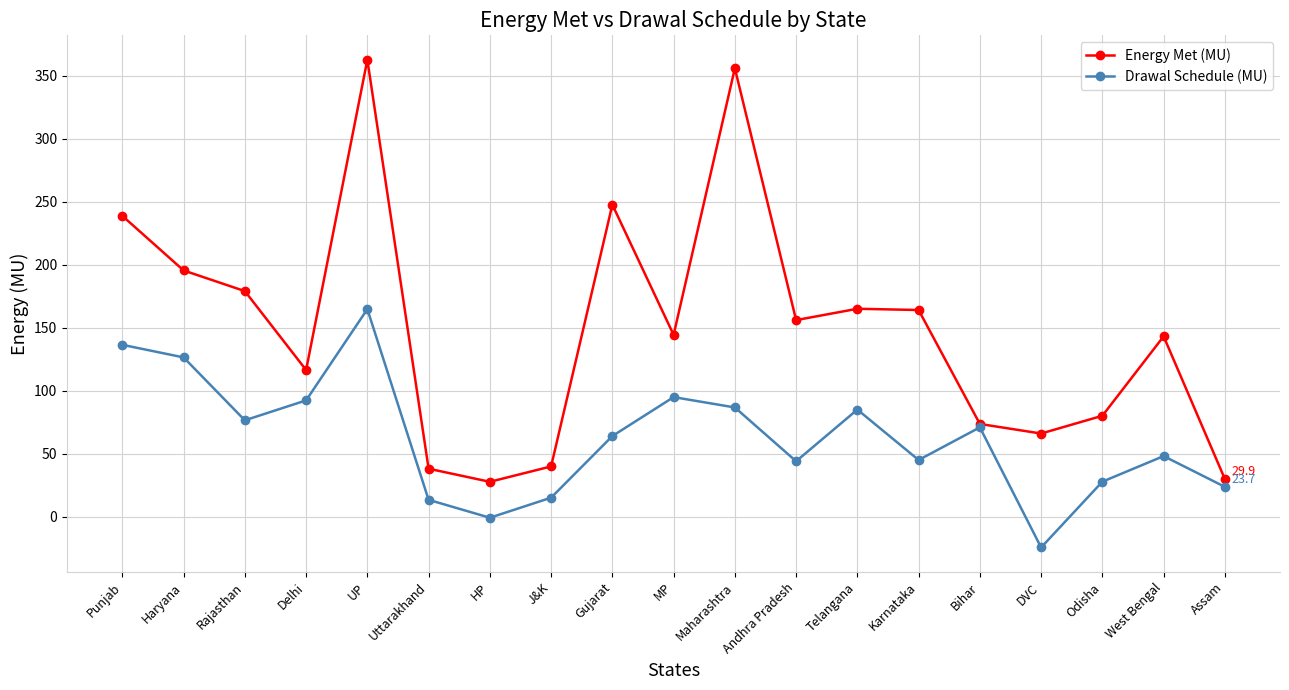

What is the difference between the maximum and minimum values in the Drawal Schedule (MU) series?

189.1